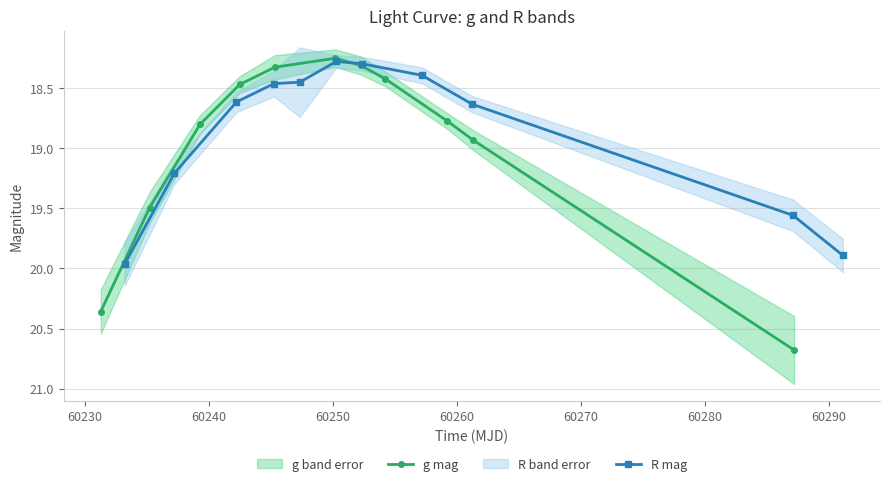

True or false: g mag and R mag intersect in this chart.

True